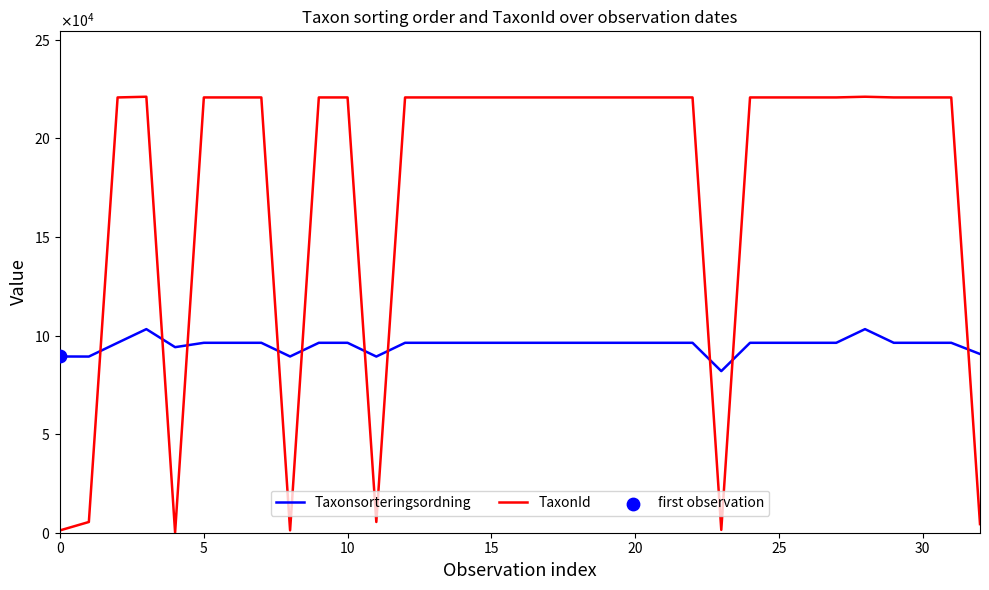

Is this an area chart (filled region under the line)?

No